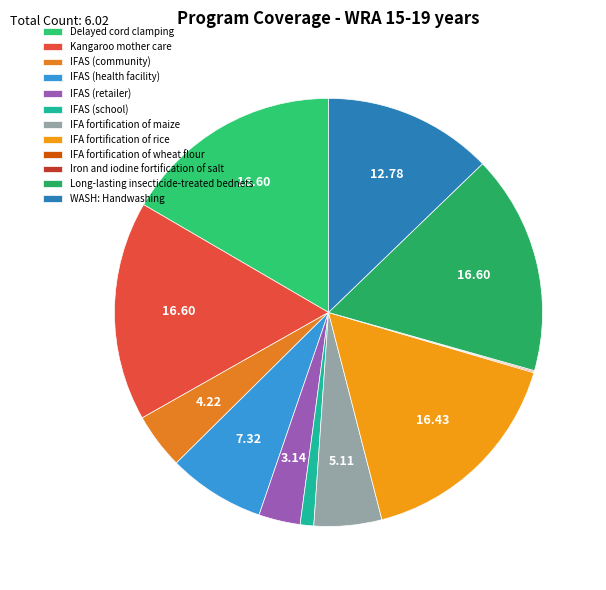

True or false: IFAS (health facility) accounts for 1% of the total.

False